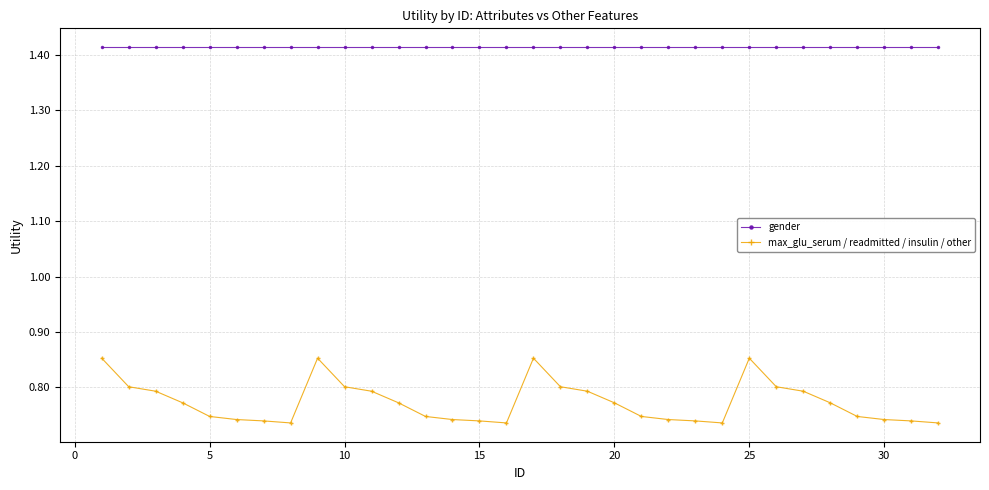

True or false: max_glu_serum / readmitted / insulin / other and gender intersect in this chart.

False